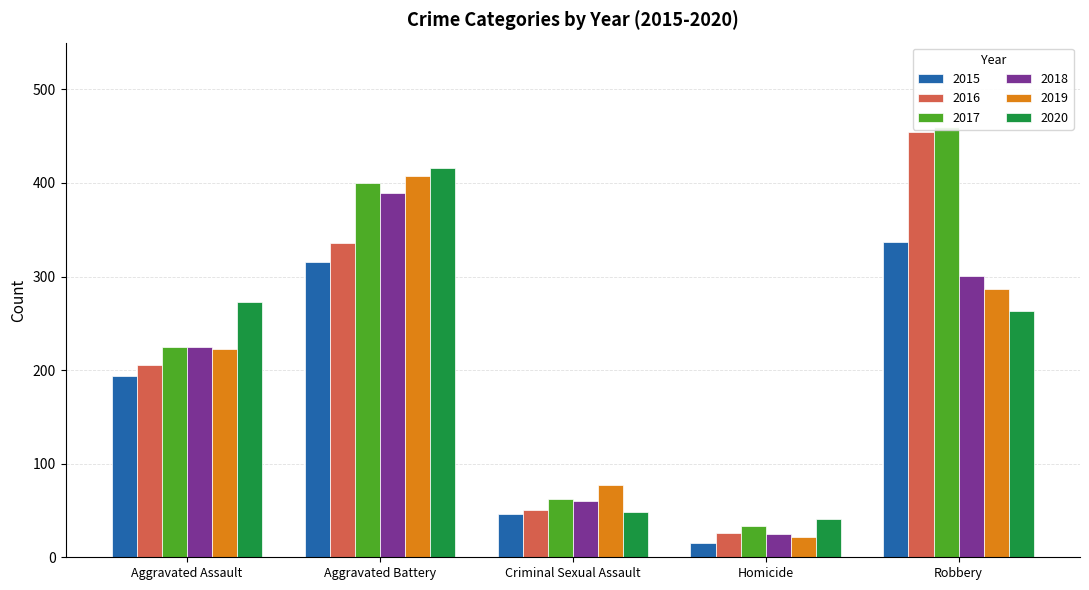

Which series has the widest spread of values?

2016